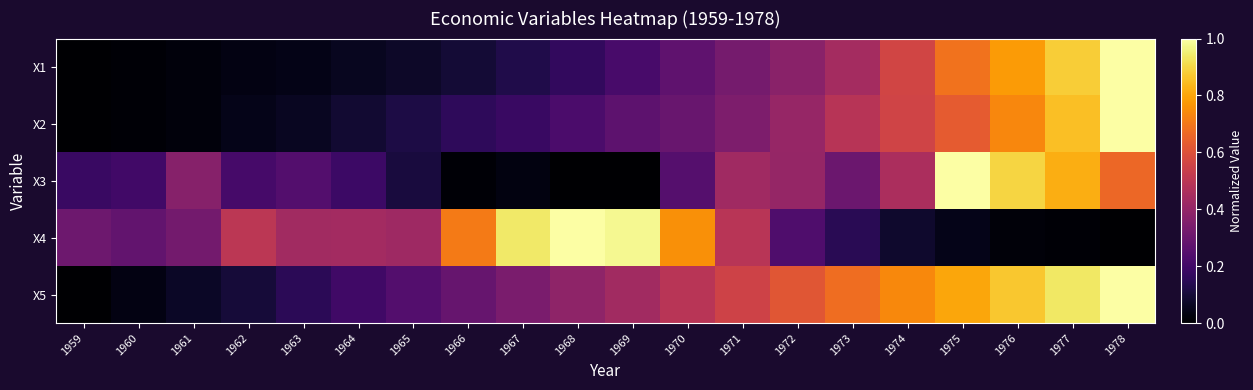

List the series in order of their peak value, lowest first.

X1, X2, X3, X4, X5